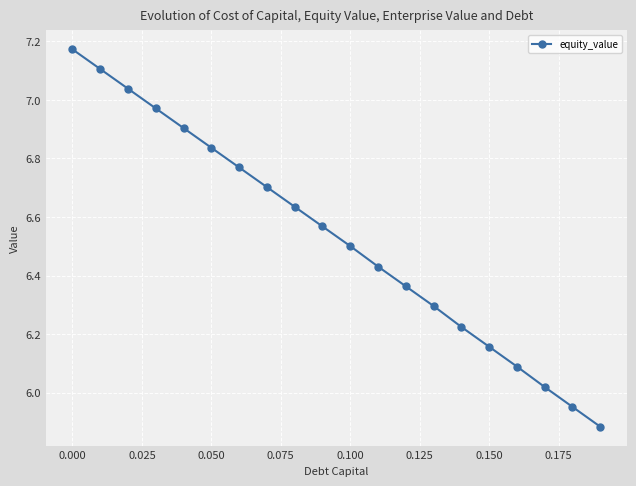

What is the difference between the second highest and second lowest values?

1.2